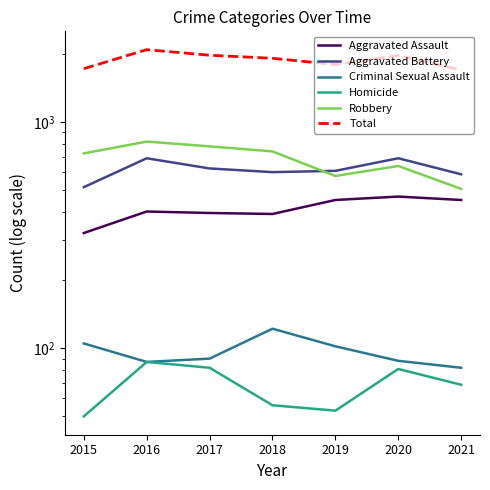

What are all the series names shown in the legend?

Aggravated Assault, Aggravated Battery, Criminal Sexual Assault, Homicide, Robbery, Total